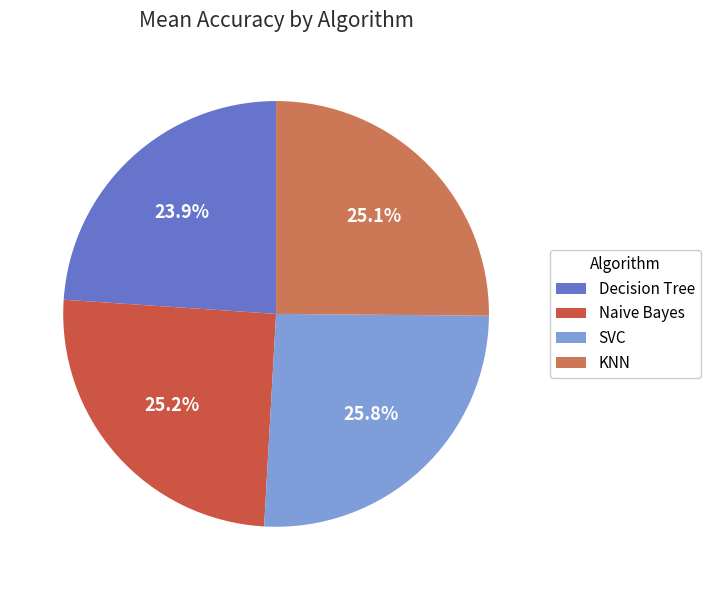

To the nearest percent, what is the difference between the largest and smallest slice percentages?

2%